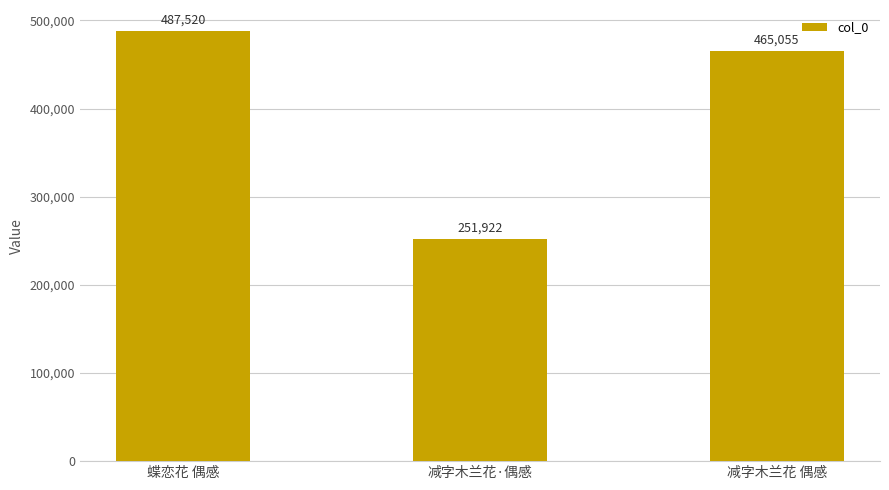

What is the sum of all values?

1204497